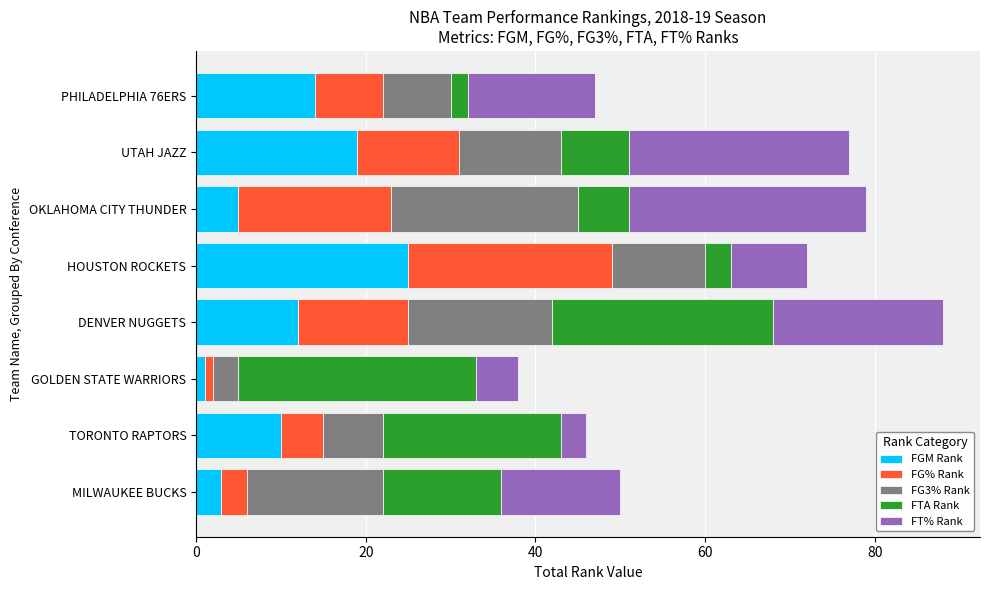

Which category has the highest value in the FGM Rank series?

HOUSTON ROCKETS